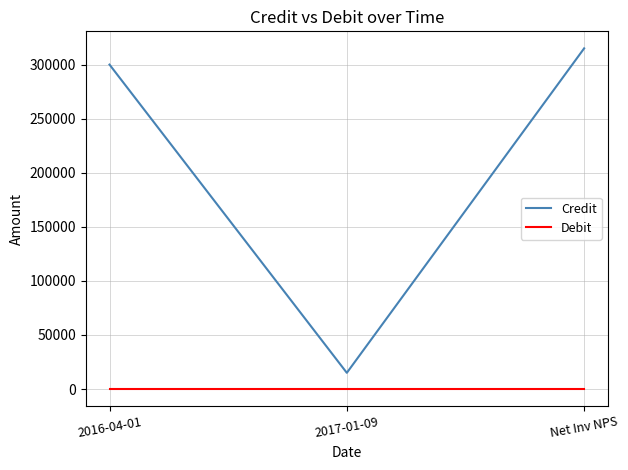

The value of Credit at 2016-04-01 is 420111. True or false?

False